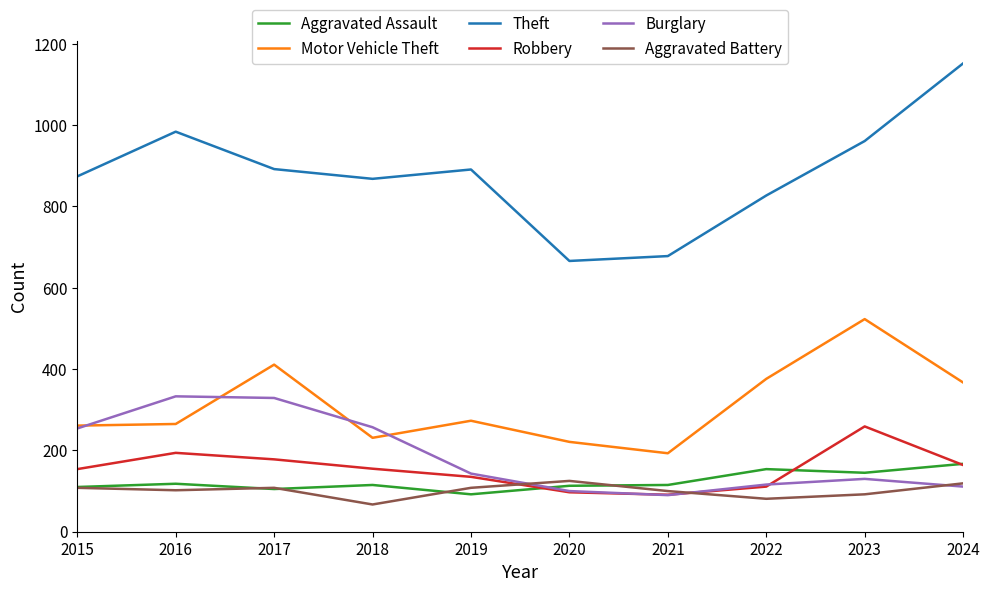

What is the difference between the second highest and minimum values in the Motor Vehicle Theft series?

218